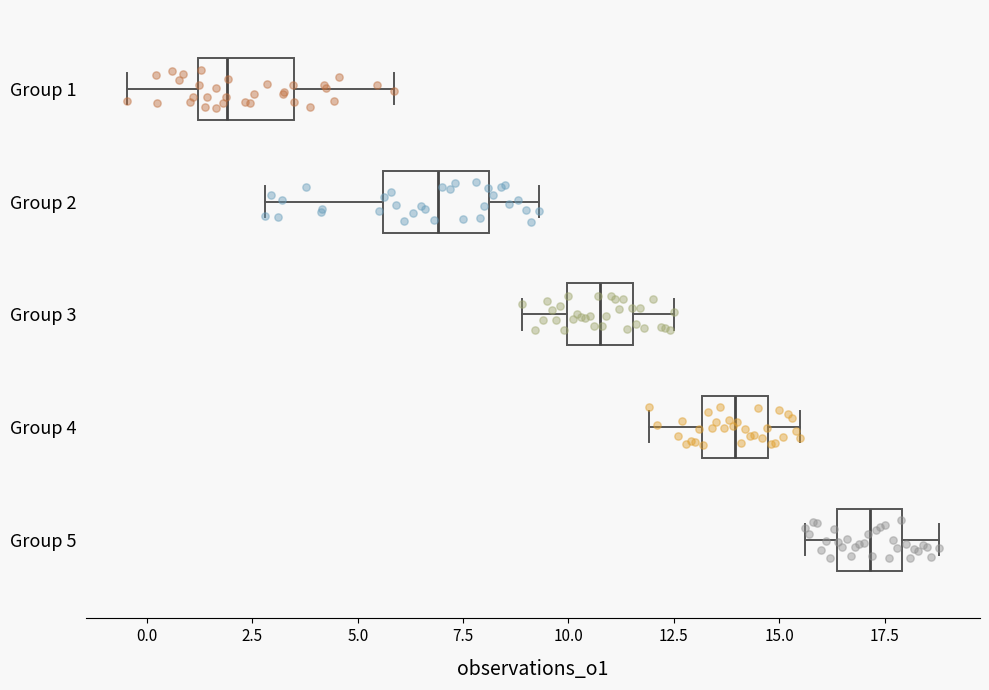

Which box has the furthest to the right median line?

Group 5